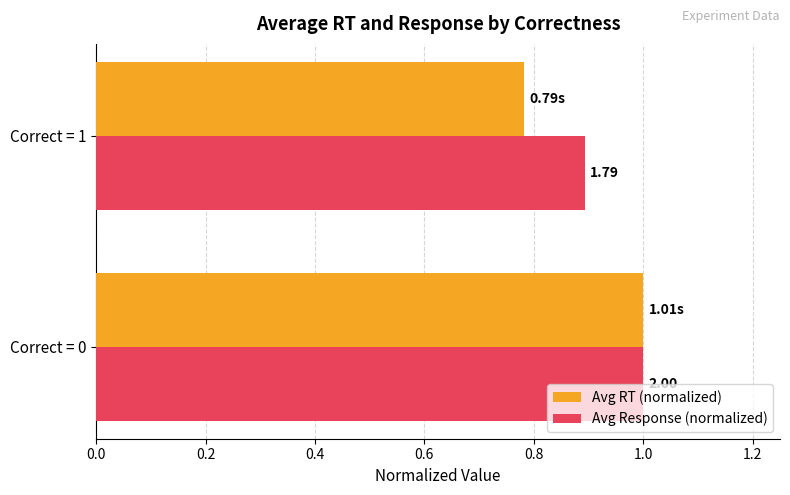

What is the value of the Avg Response (normalized) bar at the 1st from the left?

1.0